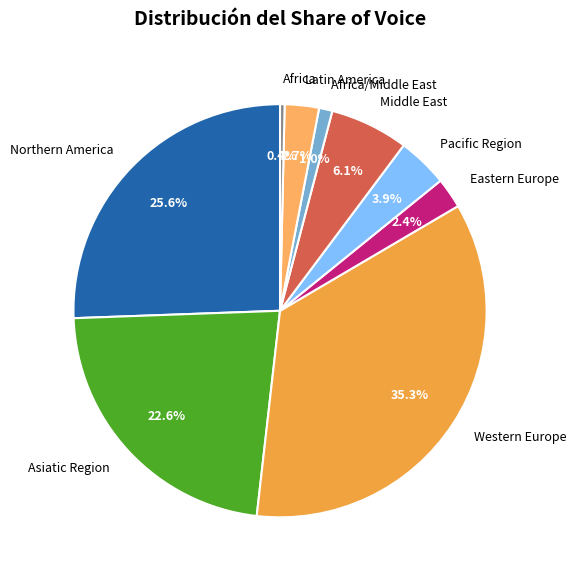

How many segments does this pie chart have?

9